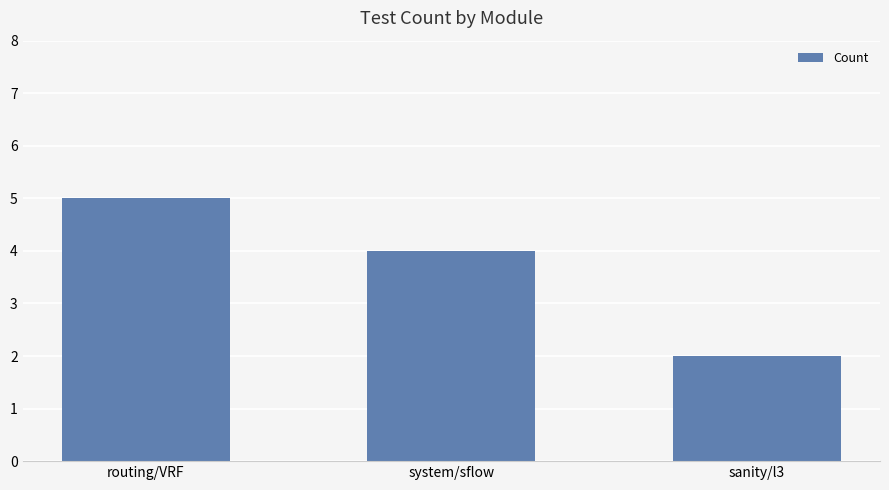

List the labels in order of value, smallest first.

sanity/l3, system/sflow, routing/VRF